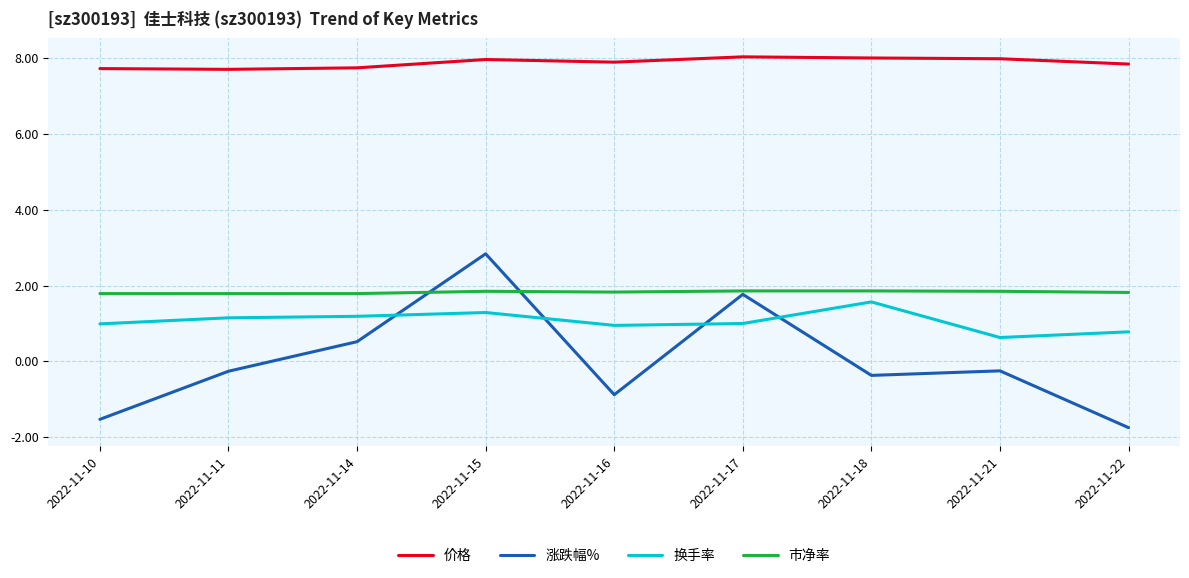

What is the difference between the maximum and second lowest values in the 换手率 series?

0.8